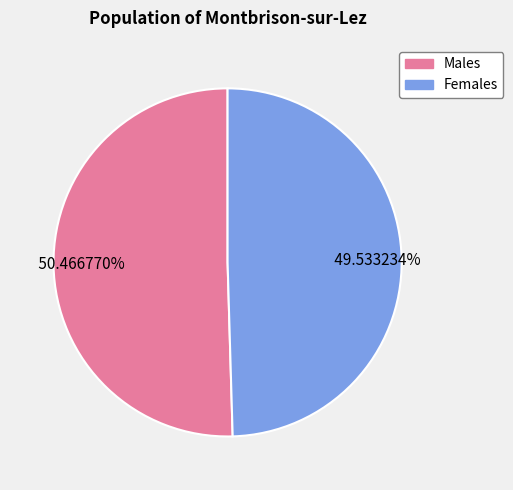

Is there any slice that represents more than half of the pie?

Yes